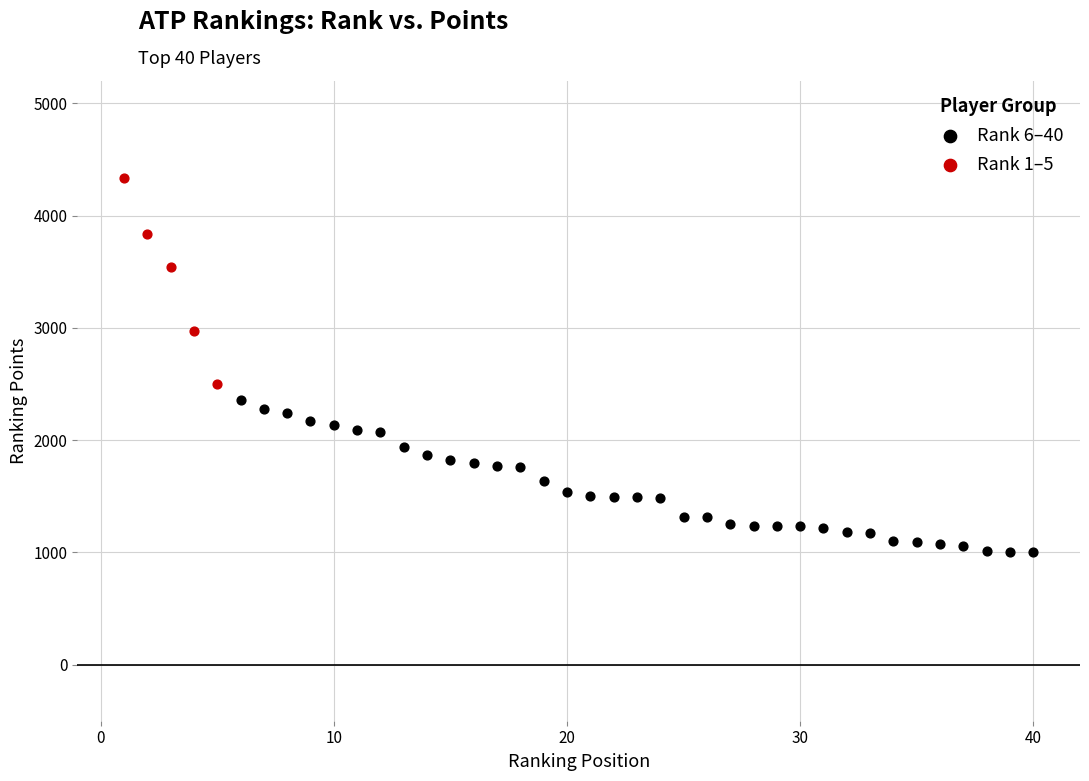

Which series reaches the maximum Y coordinate?

Rank 1–5